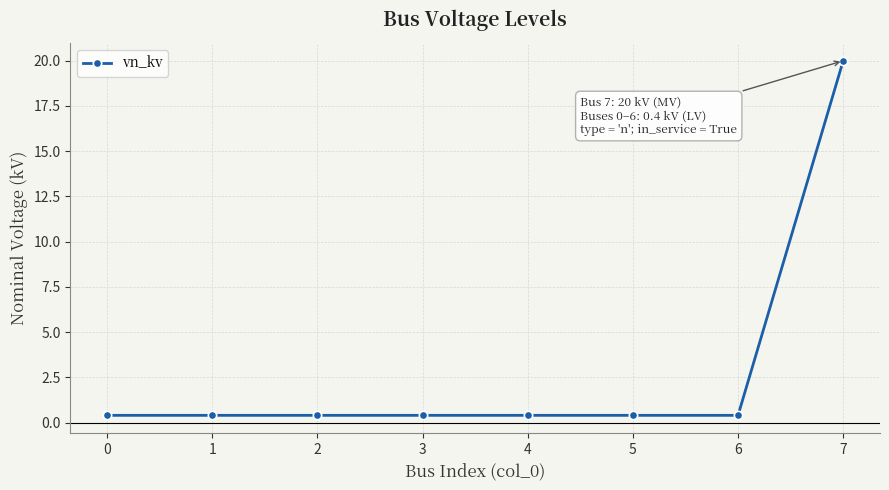

What is the value of the 4th point from the left?

0.4